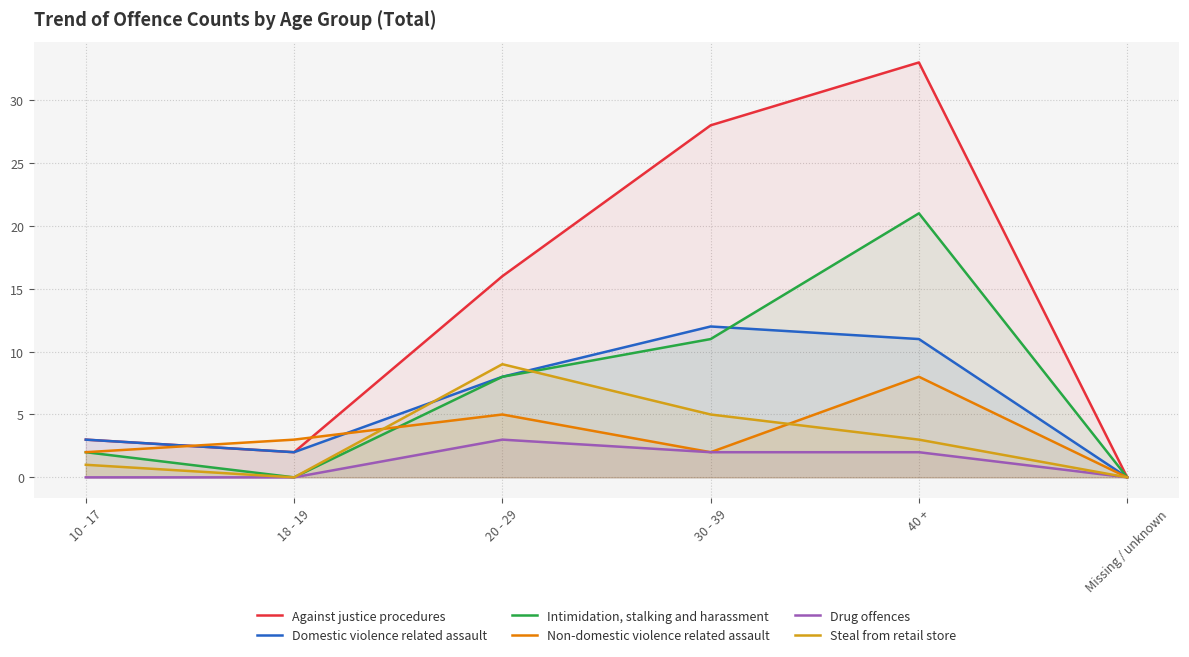

What is the difference between the highest and lowest values at 40 +?

31